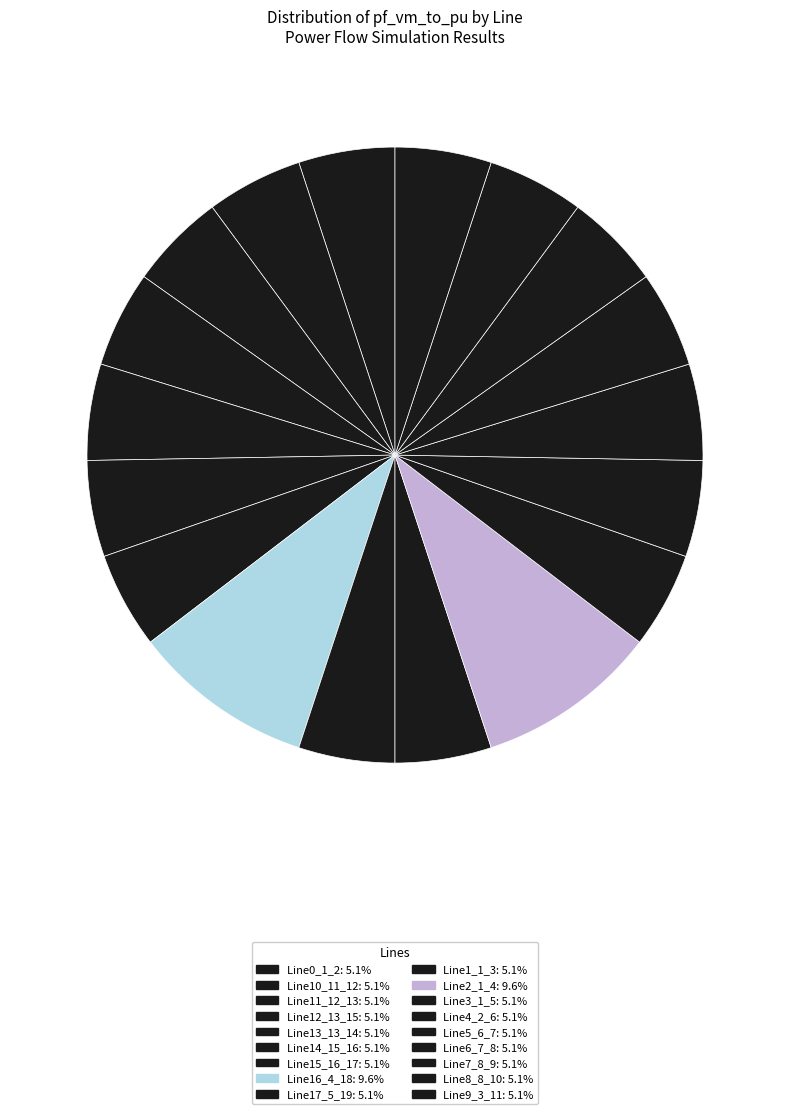

Rank the categories by value from highest to lowest.

Line16_4_18, Line2_1_4, Line15_16_17, Line14_15_16, Line12_13_15, Line13_13_14, Line11_12_13, Line10_11_12, Line7_8_9, Line8_8_10, Line6_7_8, Line9_3_11, Line5_6_7, Line4_2_6, Line1_1_3, Line0_1_2, Line17_5_19, Line3_1_5